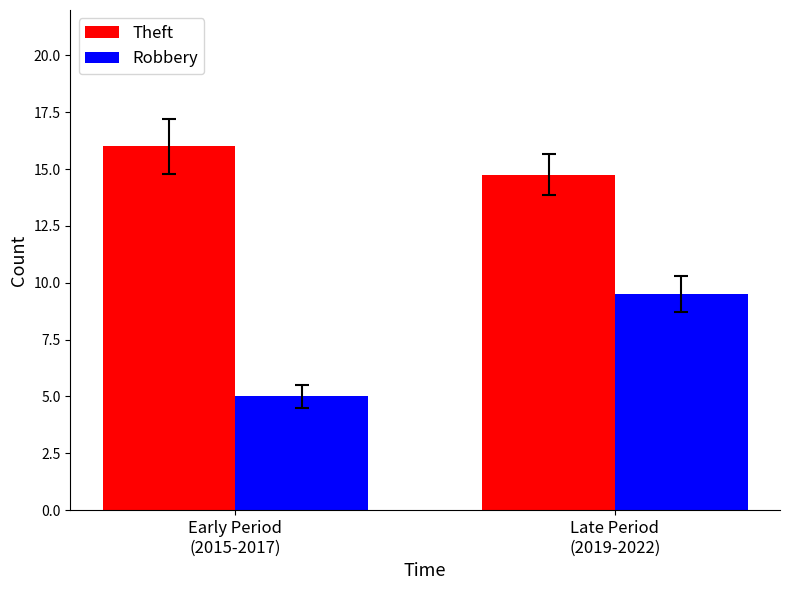

Reading left to right, list all the values displayed in this chart.

Theft: Early Period
(2015-2017)=16.0	Late Period
(2019-2022)=14.8
Robbery: Early Period
(2015-2017)=5.0	Late Period
(2019-2022)=9.5